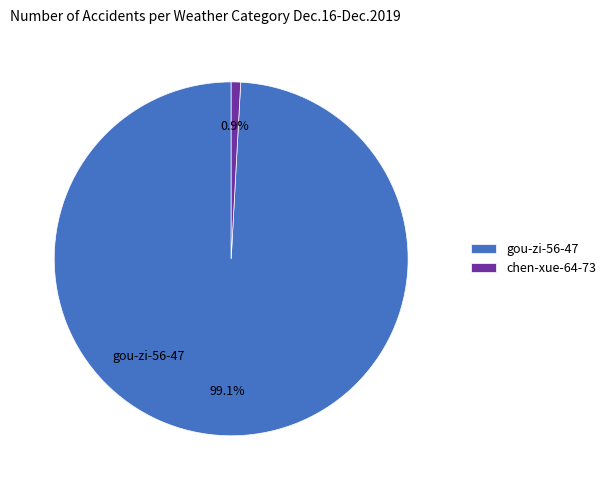

To the nearest percent, what portion does chen-xue-64-73 represent?

1%